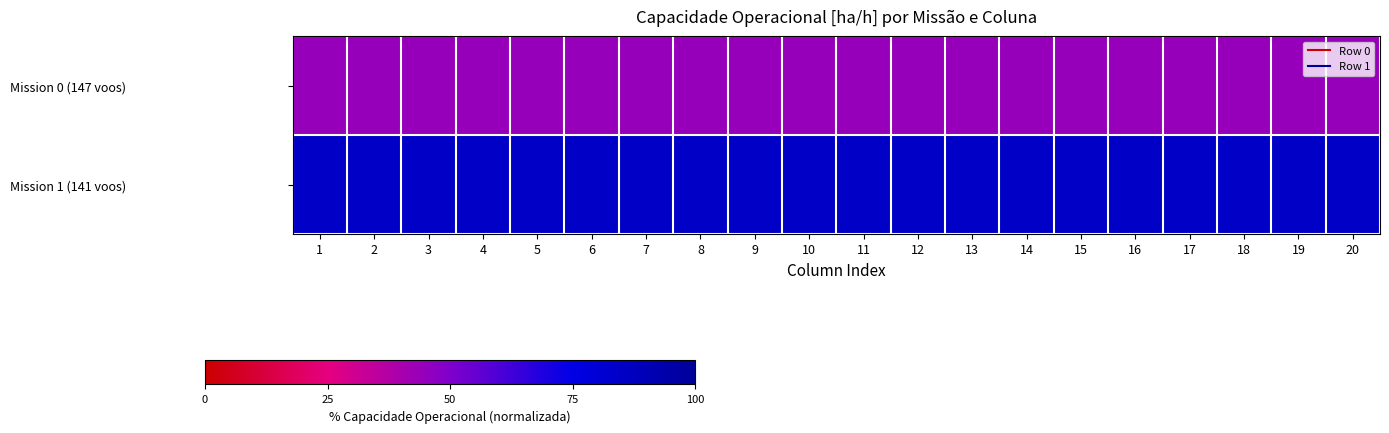

List the series in order of their peak value, highest first.

Mission 1 (141 voos), Mission 0 (147 voos)